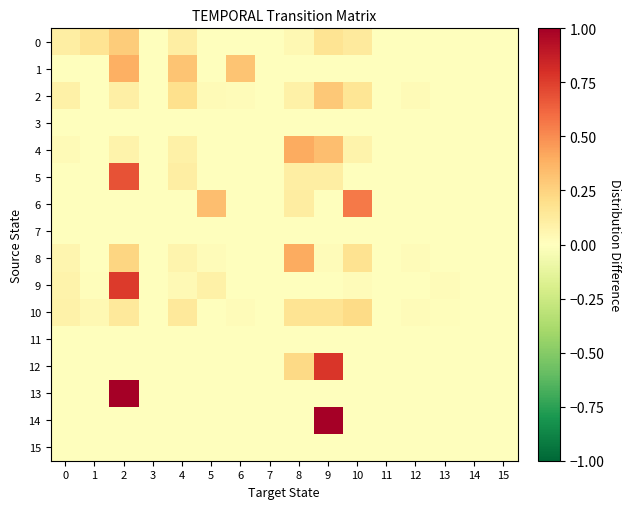

Which series has the largest range (max minus min)?

13